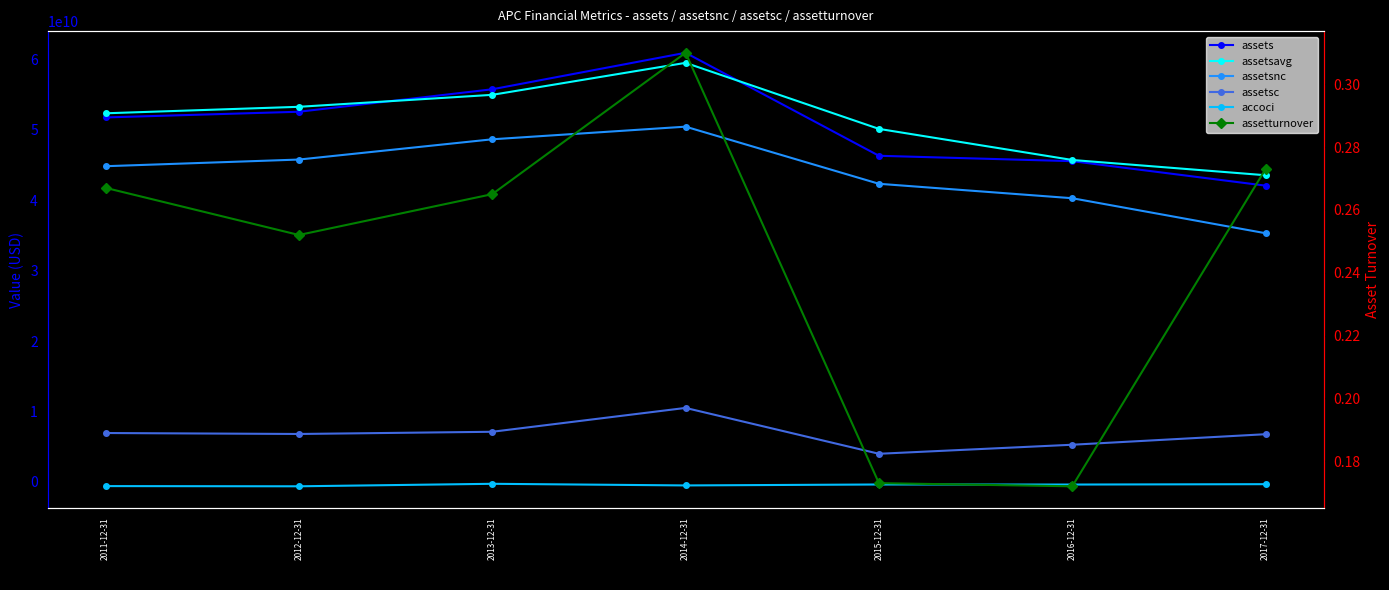

Where is the first local maximum for assetsc?

2014-12-31